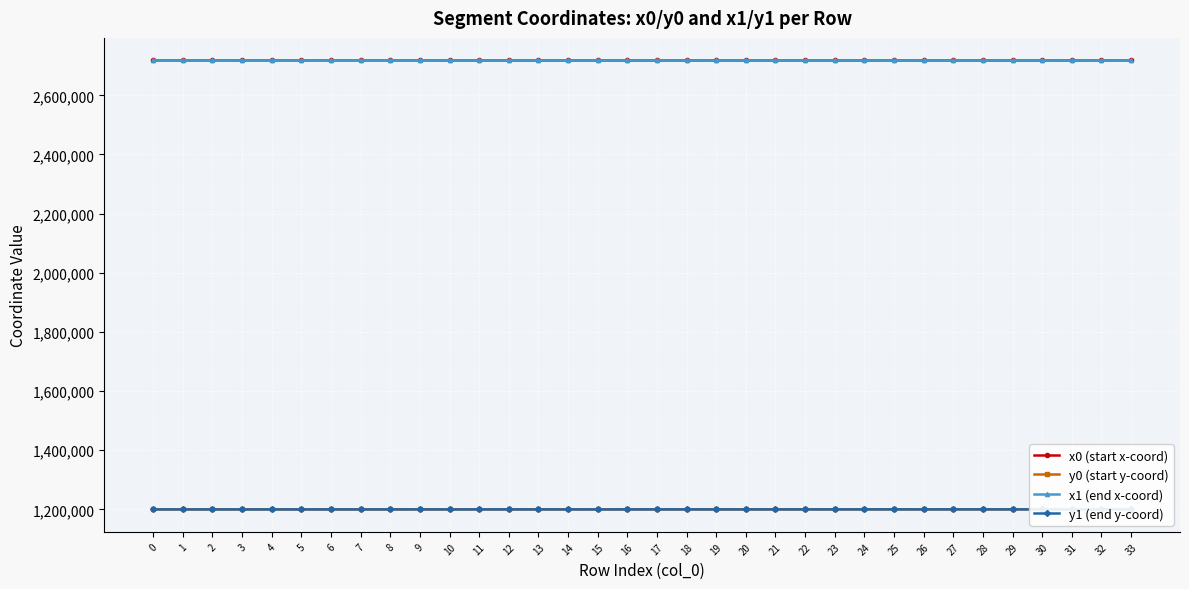

Reading left to right, extract all data points from this chart.

x0 (start x-coord): 0=2718284.6	1=2718297.1	2=2718284.6	3=2718210.7	4=2718342.0	5=2718210.7	6=2718326.2	7=2718326.2	8=2718319.1	9=2718329.4	10=2718164.4	11=2718061.5	12=2718127.0	13=2718038.8	14=2718127.0	15=2718127.0	16=2718022.2	17=2718143.5	18=2718143.5	19=2718022.2	20=2718136.2	21=2718136.2	22=2718165.6	23=2718095.0	24=2718092.2	25=2718120.0	26=2718092.2	27=2718159.1	28=2718120.0	29=2718014.3	30=2718159.1	31=2718014.3	32=2718183.4	33=2718196.1
y0 (start y-coord): 0=1199862.5	1=1199867.1	2=1199862.5	3=1199824.5	4=1199865.1	5=1199824.5	6=1199890.9	7=1199890.9	8=1199892.7	9=1199904.3	10=1199817.0	11=1199914.4	12=1199903.9	13=1199918.4	14=1199903.9	15=1199903.9	16=1199920.3	17=1199922.2	18=1199922.2	19=1199920.3	20=1199924.6	21=1199924.6	22=1199924.7	23=1199980.3	24=1199972.5	25=1199997.7	26=1199972.5	27=1200001.1	28=1199997.7	29=1199929.7	30=1200001.1	31=1199929.7	32=1199990.9	33=1199982.6
x1 (end x-coord): 0=2718289.7	1=2718325.8	2=2718277.9	3=2718215.7	4=2718339.3	5=2718206.7	6=2718328.5	7=2718342.0	8=2718320.6	9=2718360.6	10=2718170.5	11=2718062.1	12=2718108.1	13=2718049.3	14=2718130.0	15=2718164.4	16=2718022.4	17=2718142.2	18=2718155.5	19=2718018.7	20=2718135.5	21=2718123.9	22=2718155.5	23=2718096.1	24=2718095.0	25=2718109.0	26=2718088.7	27=2718156.8	28=2718124.7	29=2718016.1	30=2718170.6	31=2718014.7	32=2718187.3	33=2718195.2
y1 (end y-coord): 0=1199865.3	1=1199851.9	2=1199865.8	3=1199824.5	4=1199863.6	5=1199822.3	6=1199897.9	7=1199865.1	8=1199893.8	9=1200002.4	10=1199820.8	11=1199914.2	12=1199901.3	13=1199918.2	14=1199910.1	15=1199817.0	16=1199920.1	17=1199923.9	18=1199923.6	19=1199922.3	20=1199926.3	21=1199919.3	22=1199923.6	23=1199983.5	24=1199980.3	25=1199993.8	26=1199970.4	27=1200000.1	28=1199991.8	29=1199935.3	30=1199997.7	31=1199926.9	32=1199988.2	33=1199983.1